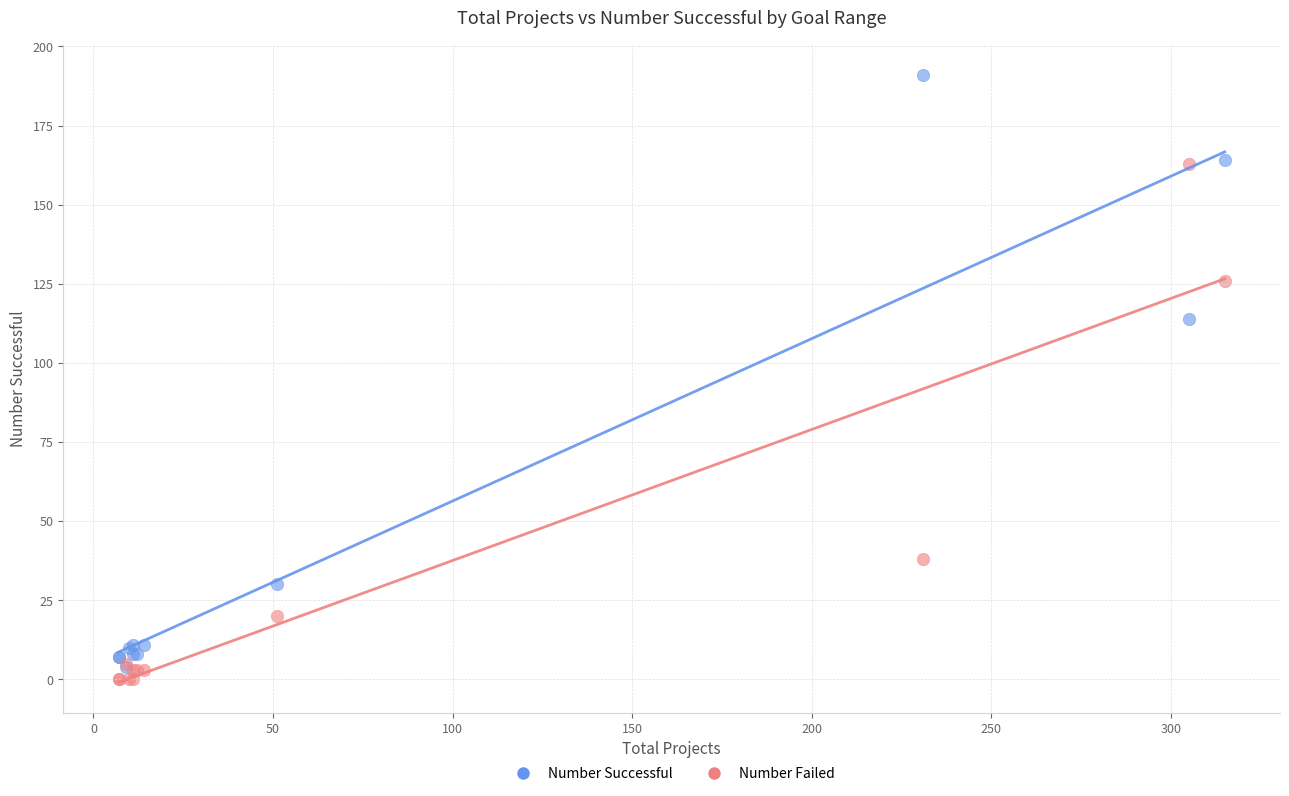

In the Number Failed series, what Y value is closest to 81?

38